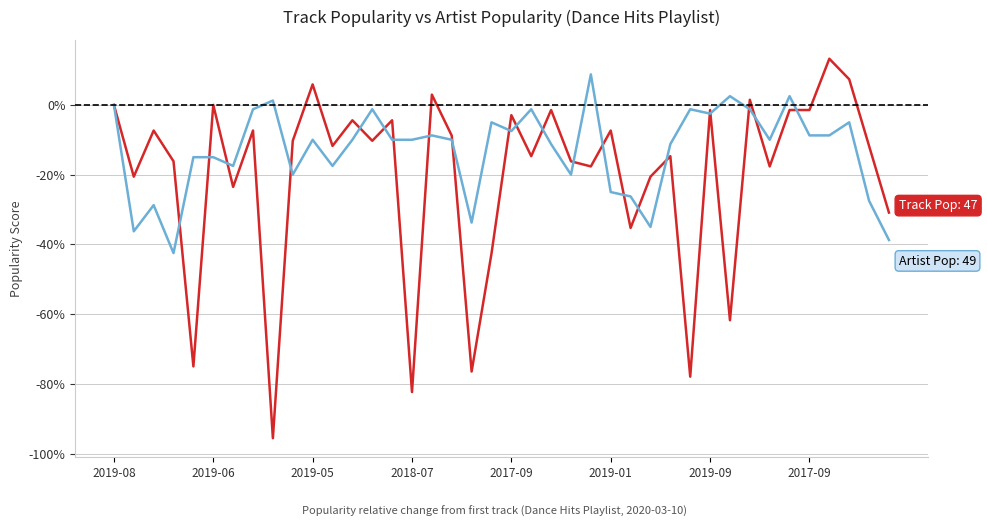

What is the minimum value shown in the chart?

-95.6